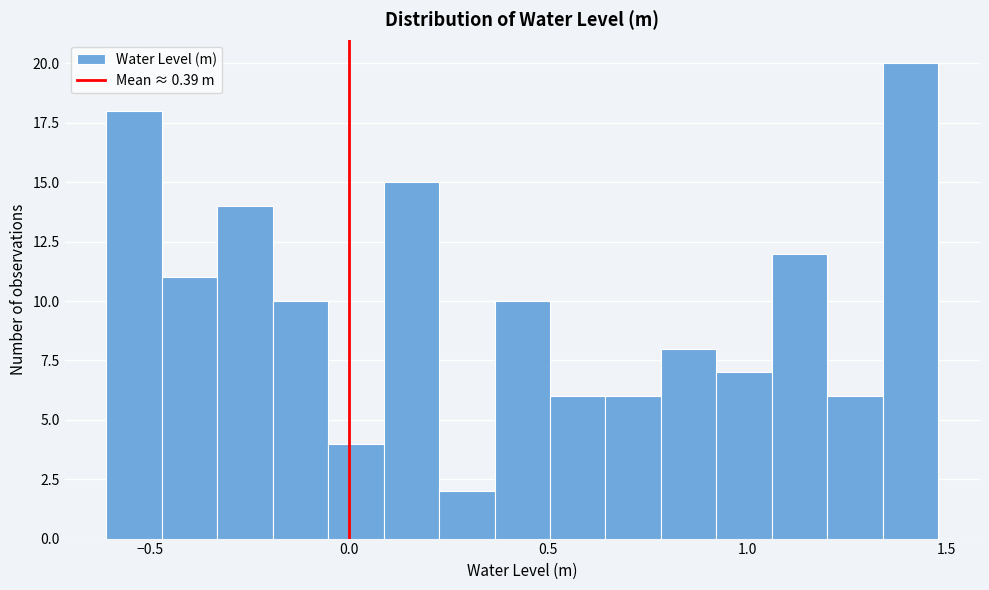

Around what value on the x-axis is the tallest bar? Give the approximate position of its centre, as read against the axis.

1.40